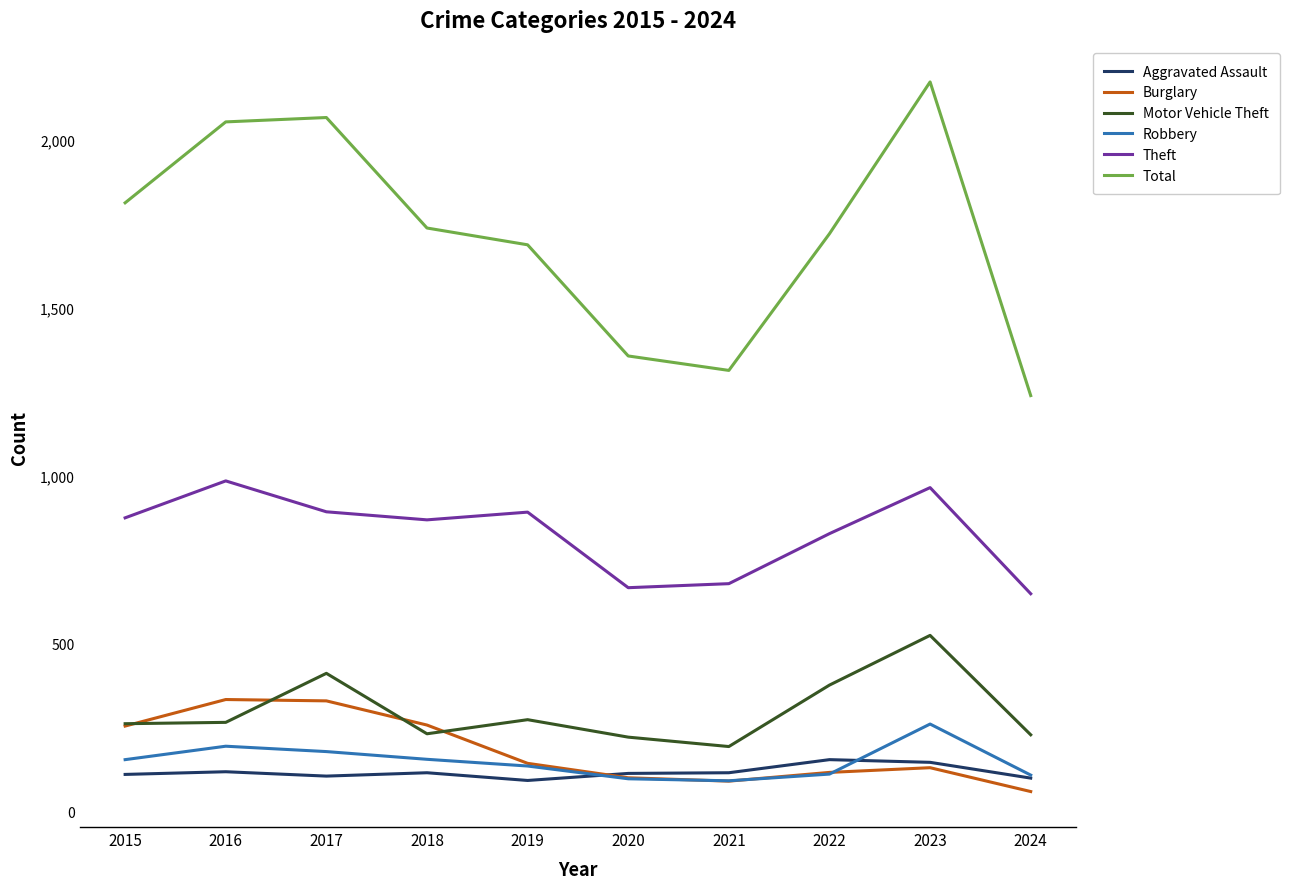

What is the total value across all series at 2021?

2480